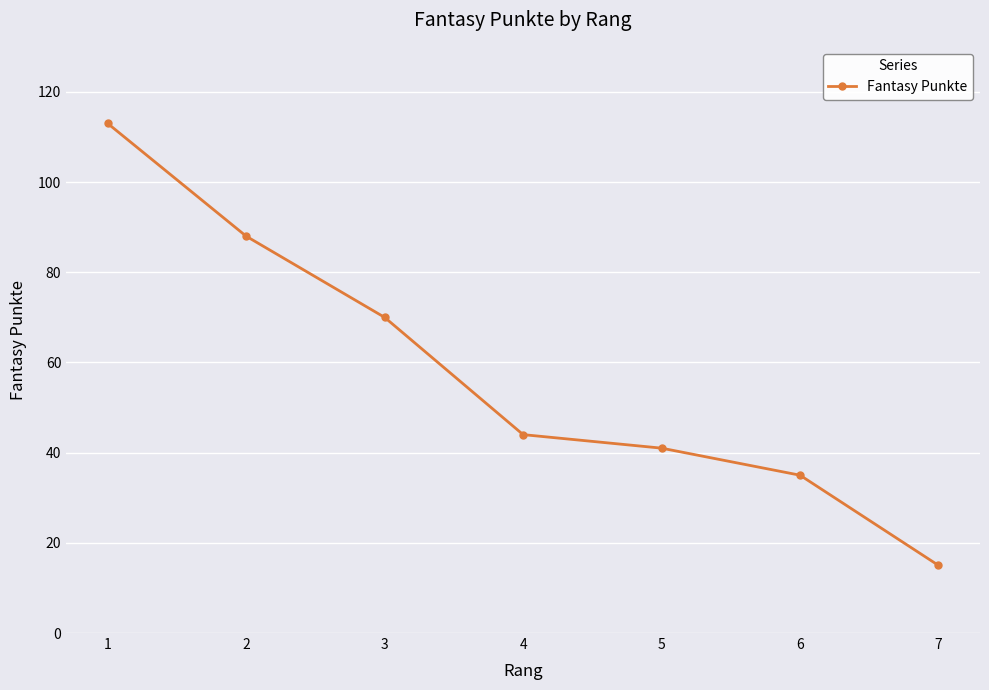

List the labels in order of value, smallest first.

7, 6, 5, 4, 3, 2, 1